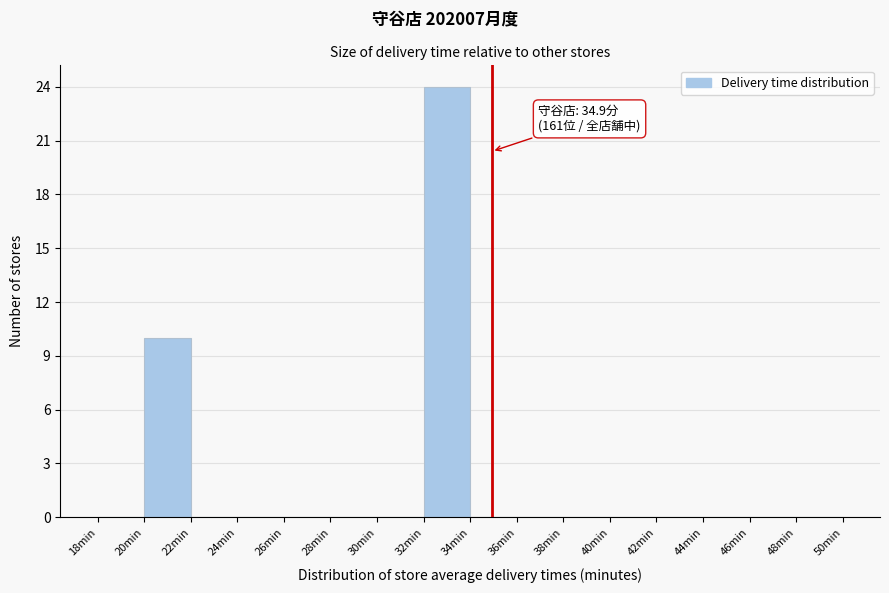

Which range on the x-axis has the tallest bar?

32 to 34